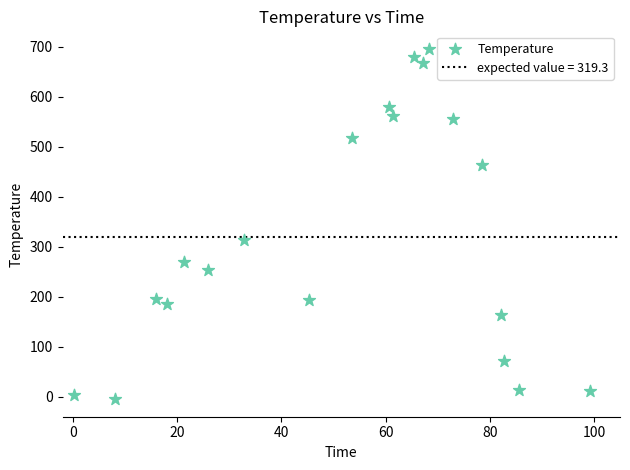

What is the range of Y values (max minus min)?

701.0